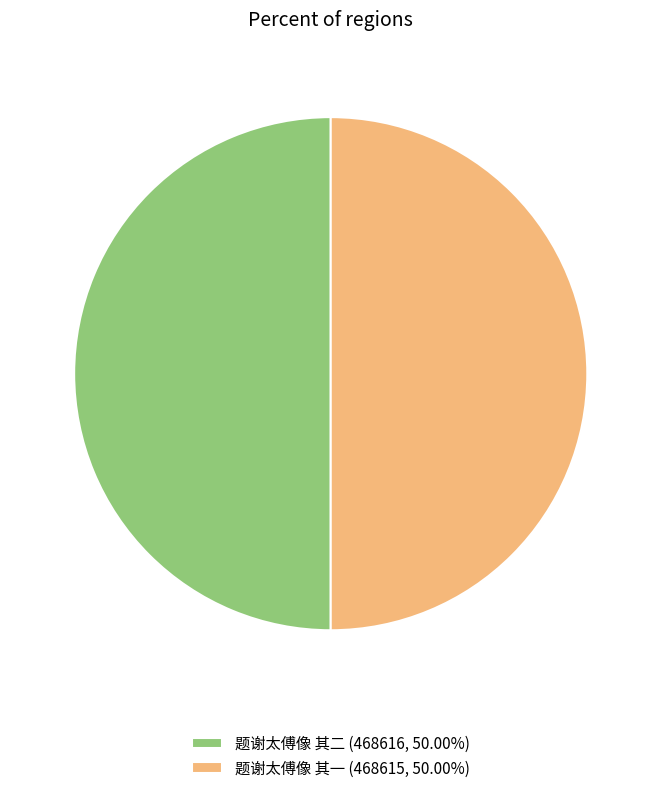

What is the ratio of the value at 题谢太傅像 其一 (468615, 50.00%) to the value at 题谢太傅像 其二 (468616, 50.00%)?

1.0